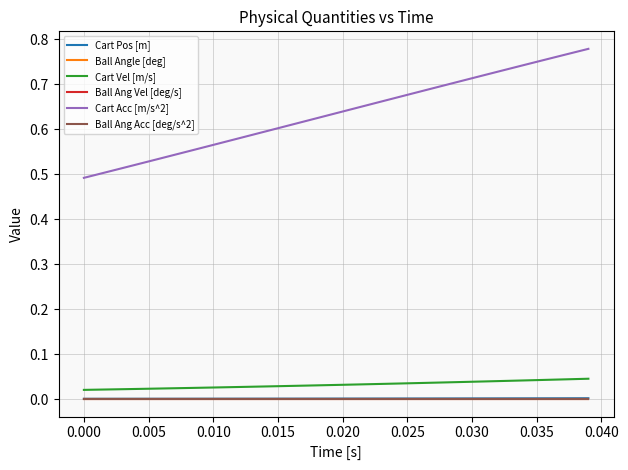

What is the label of the 21st point from the left?

0.020